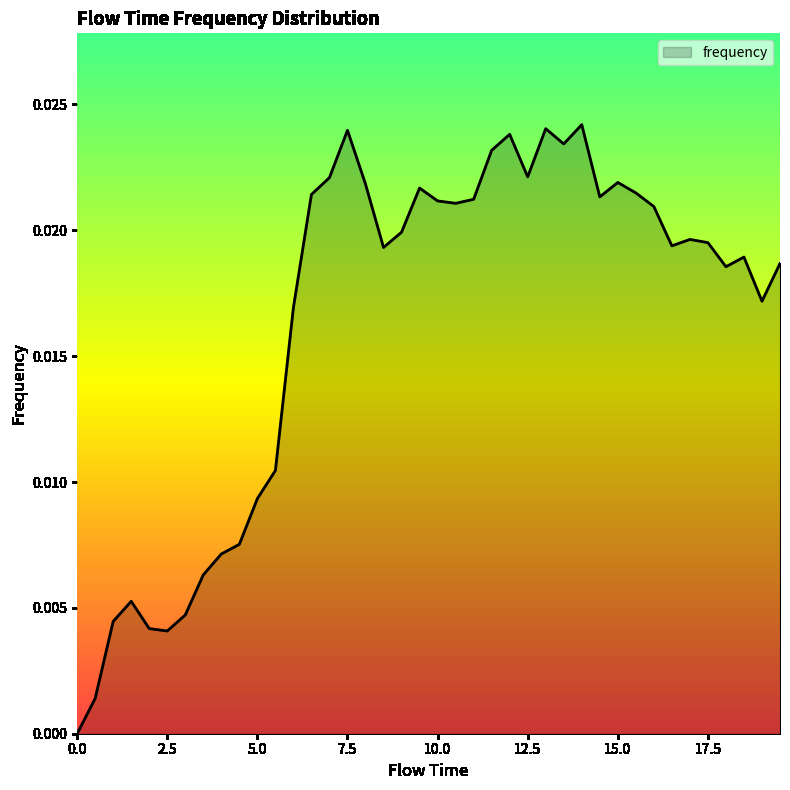

How many interior local valleys (lower than both neighbors) does the data have?

9